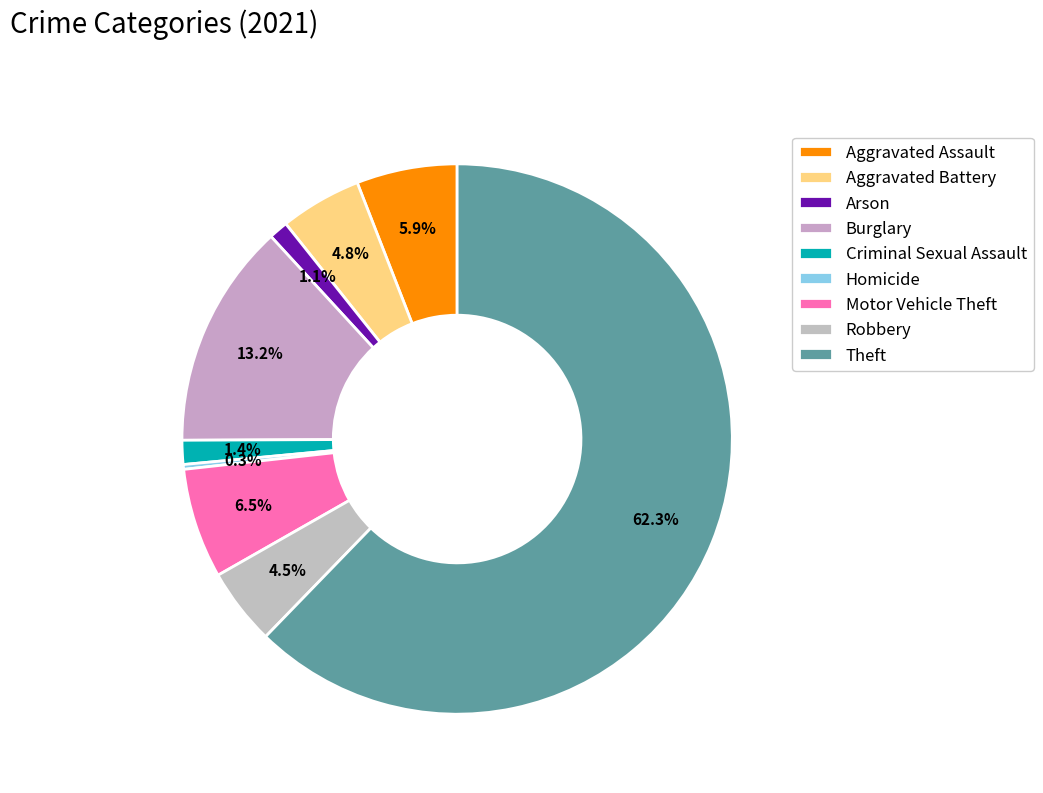

How many slices are in this pie chart?

9